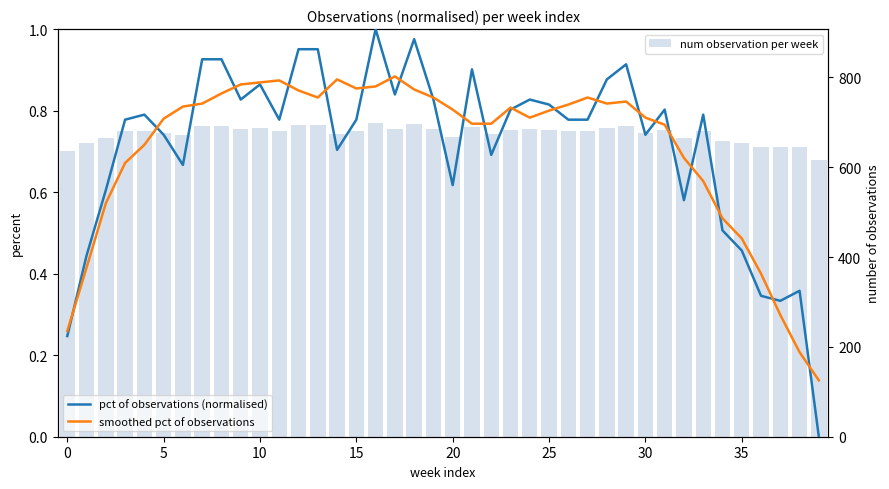

What is the spread (max minus min) of values at 27?

679.2